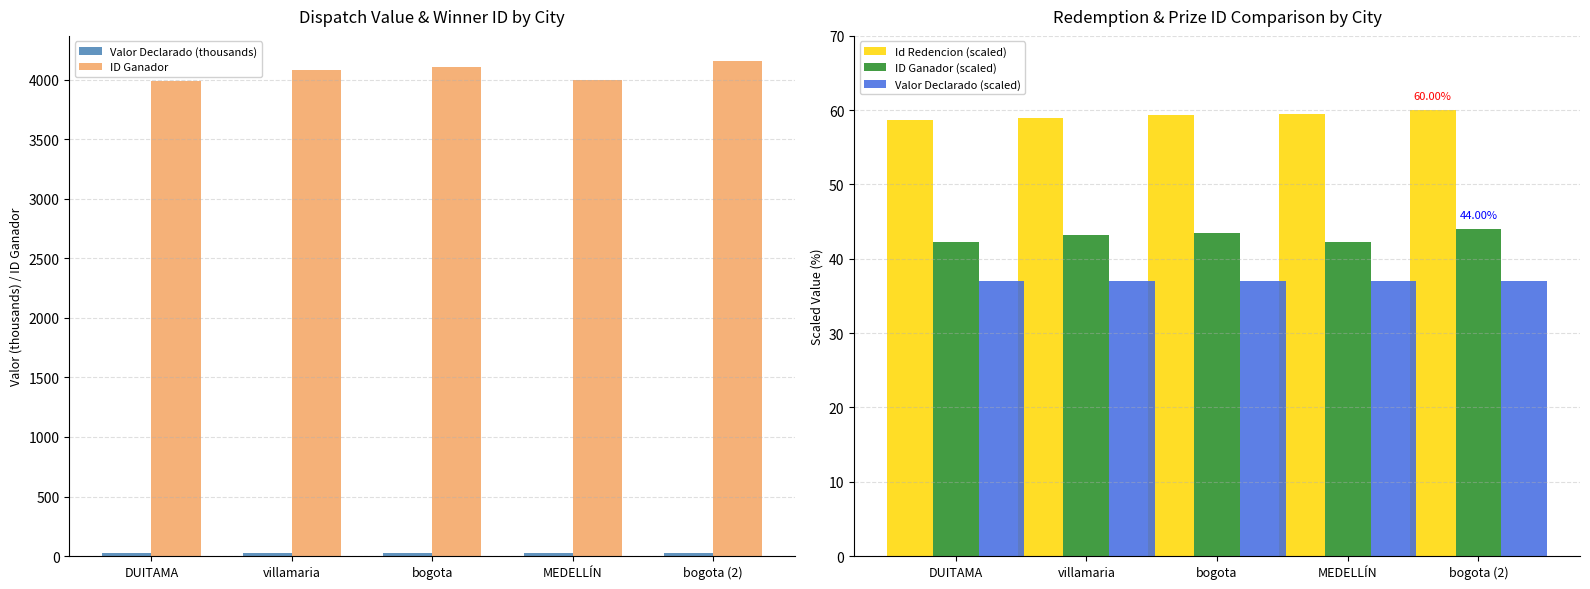

How many groups of bars are there?

5